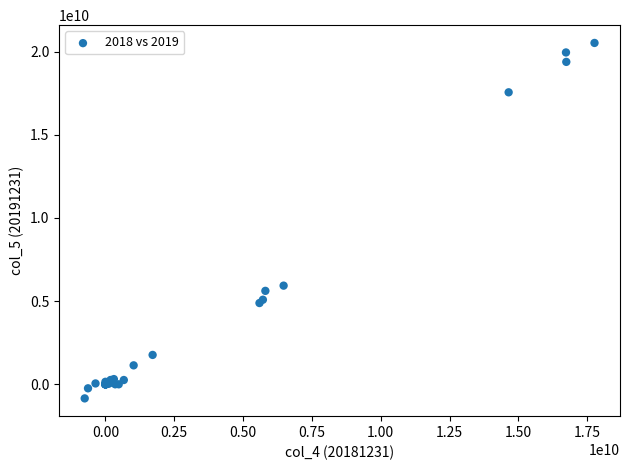

What Y value in the scatter plot is closest to 9835794298?

5930103994.3